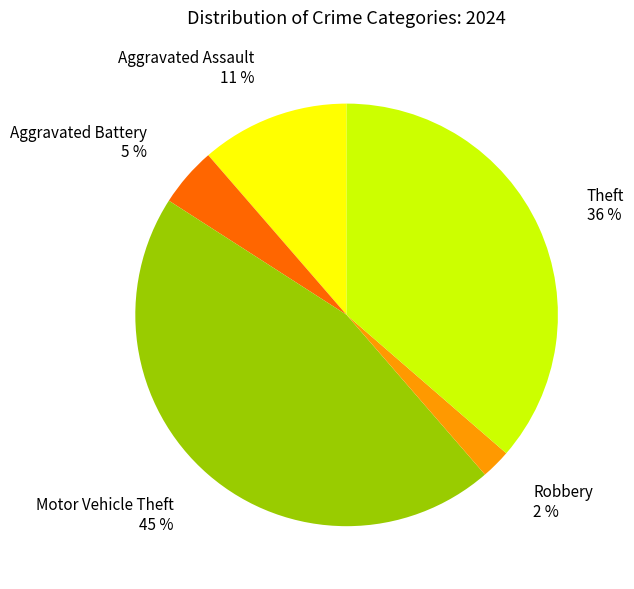

Combined, do Aggravated Assault and Theft account for over 50%?

No